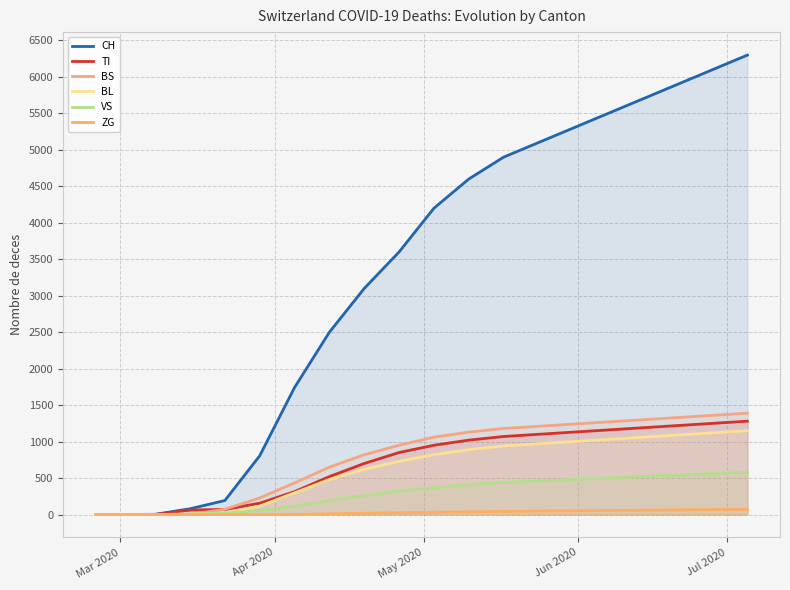

Reading left to right, what are all the values shown in this chart?

CH: 0	0	3	79	192	806	1742	2500	3100	3600	4200	4600	4900	5100	5300	5500	5700	5900	6100	6300
TI: 0	0	0	61	70	155	314	520	700	850	950	1020	1070	1100	1130	1160	1190	1220	1250	1280
BS: 0	0	0	0	73	228	434	650	820	950	1060	1130	1180	1210	1240	1270	1300	1330	1360	1390
BL: 0	0	0	5	21	115	298	480	620	730	820	890	940	970	1000	1030	1060	1090	1120	1150
VS: 0	0	0	6	19	54	112	190	260	320	370	410	440	460	480	500	520	540	560	580
ZG: 0	0	0	0	0	0	0	10	18	25	32	38	43	47	51	55	59	63	67	71